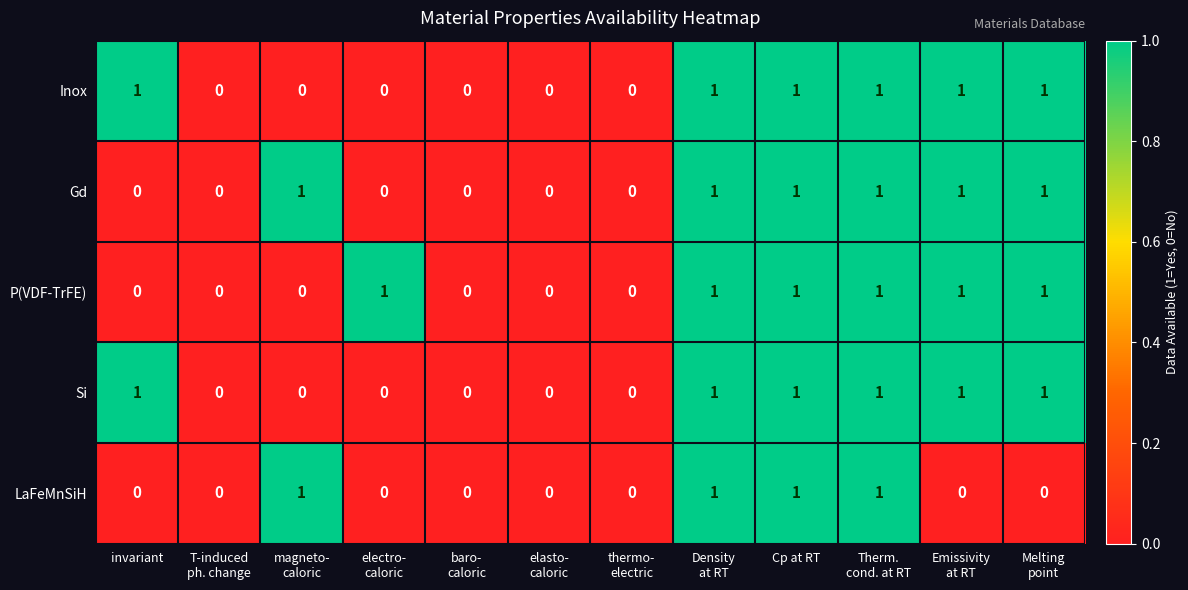

How many LaFeMnSiH values are between 0 and 1?

12